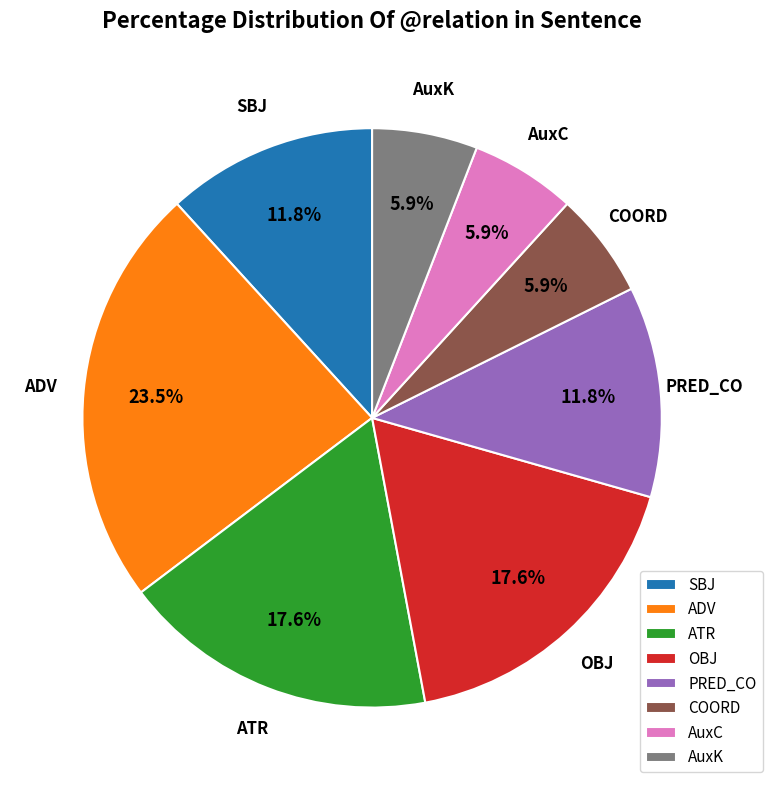

To the nearest percent, what portion does OBJ represent?

18%